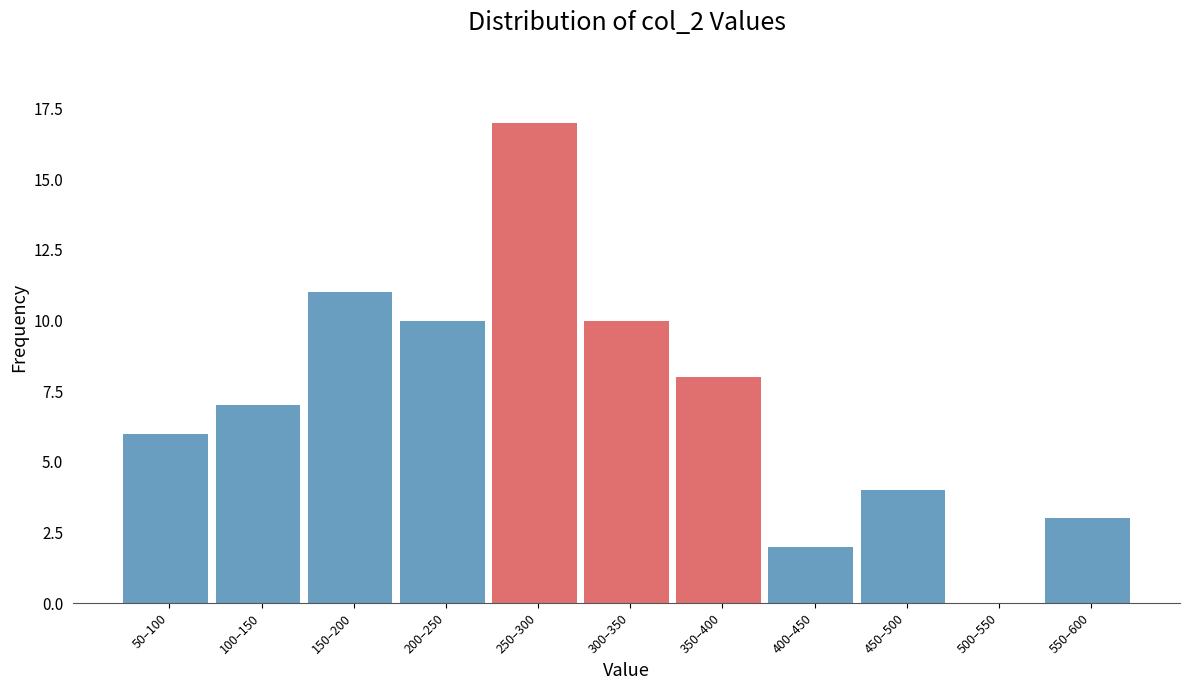

Reading right to left, transcribe all the data shown in this chart.

550–600=3	500–550=0	450–500=4	400–450=2	350–400=8	300–350=10	250–300=17	200–250=10	150–200=11	100–150=7	50–100=6